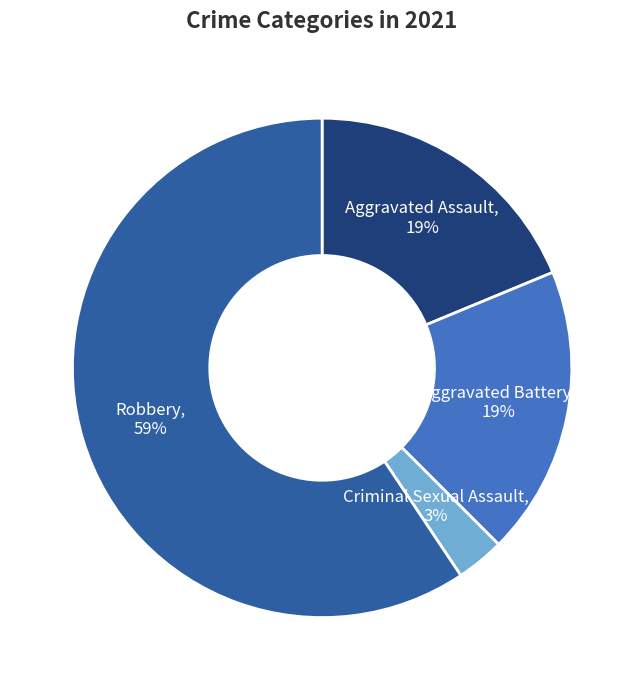

Which slice is the smallest?

Criminal Sexual Assault